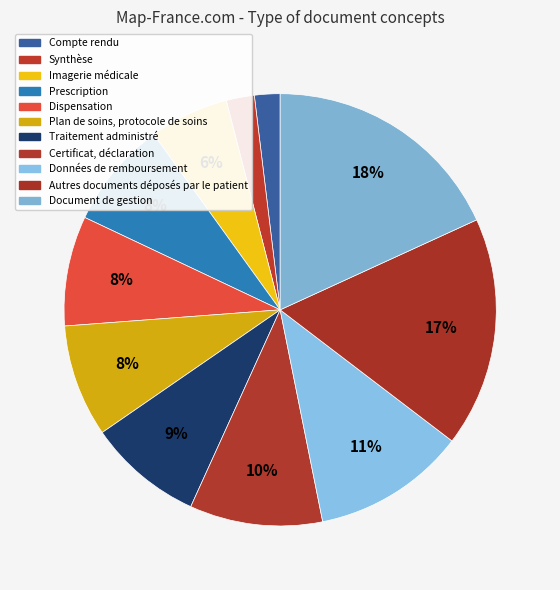

How much of the chart is everything except Certificat, déclaration?

90.1%